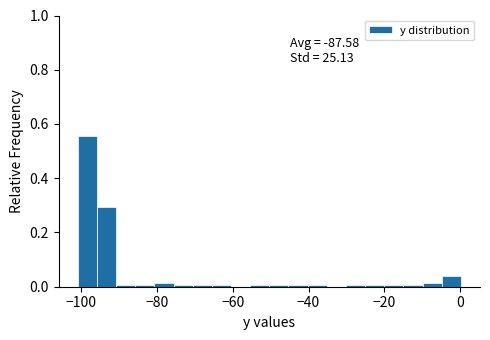

Around what value on the x-axis is the tallest bar? Give the approximate position of its centre, as read against the axis.

-98